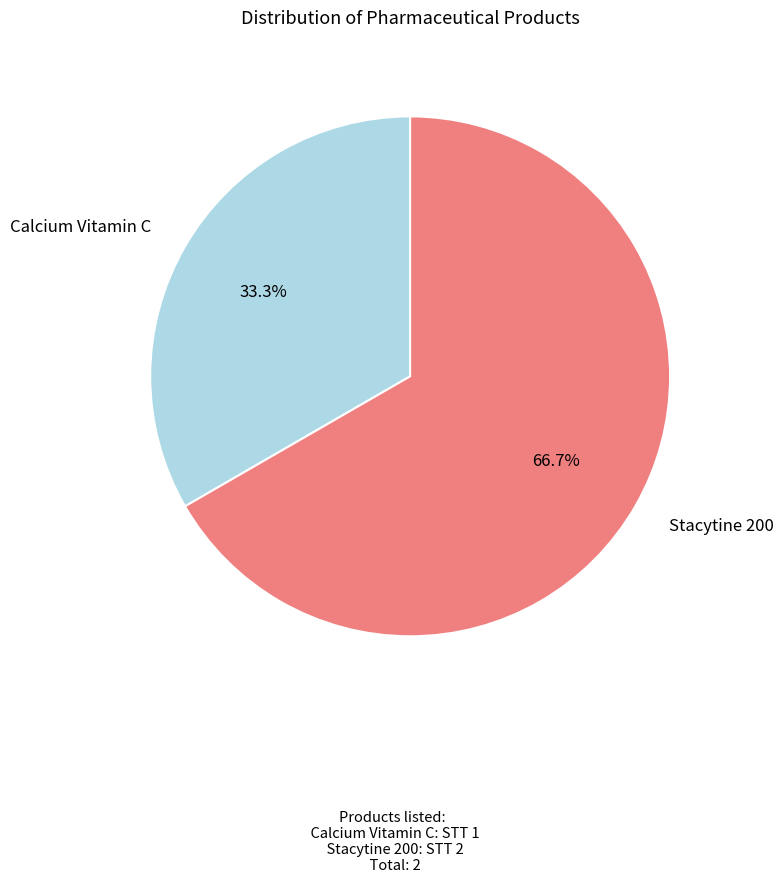

Does any single category account for the majority?

Yes